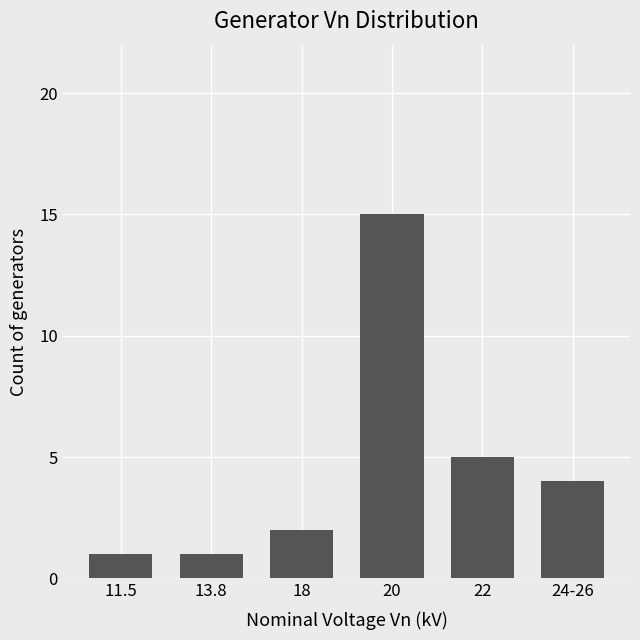

Where does the data first go above 4?

20